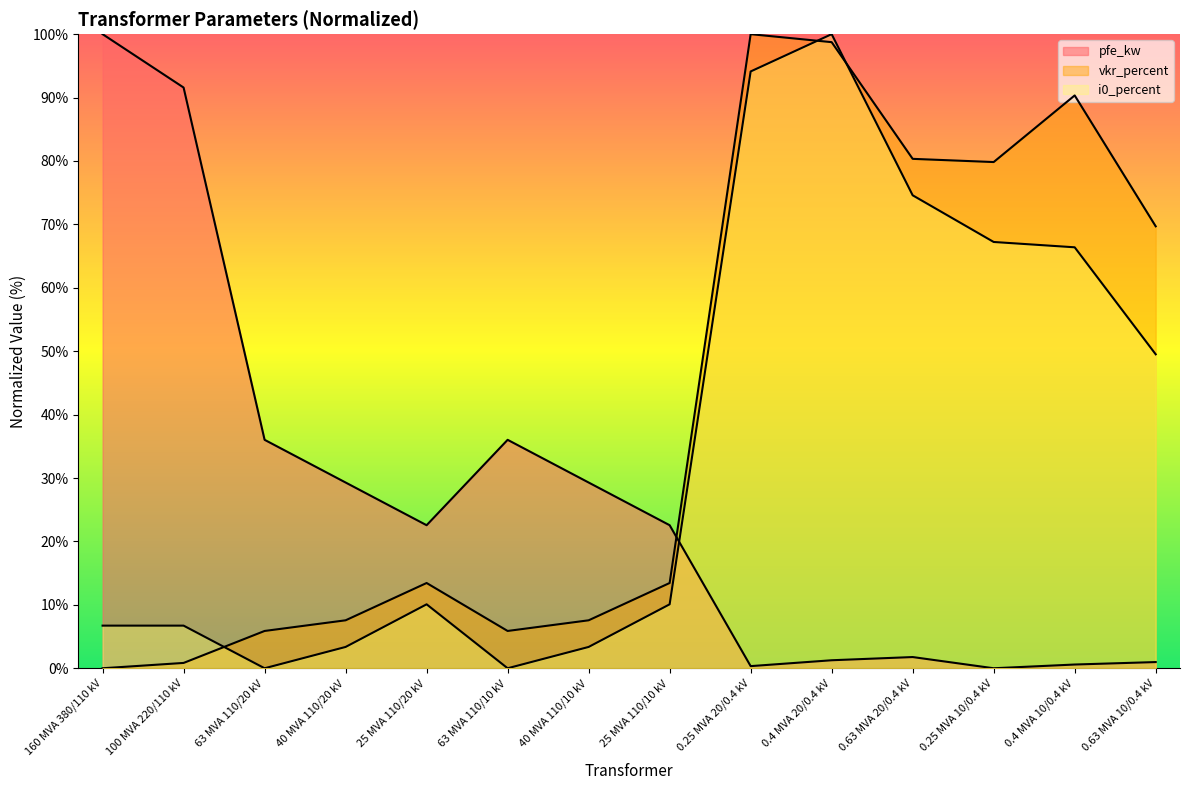

What is the average value of the pfe_kw series?

26.6